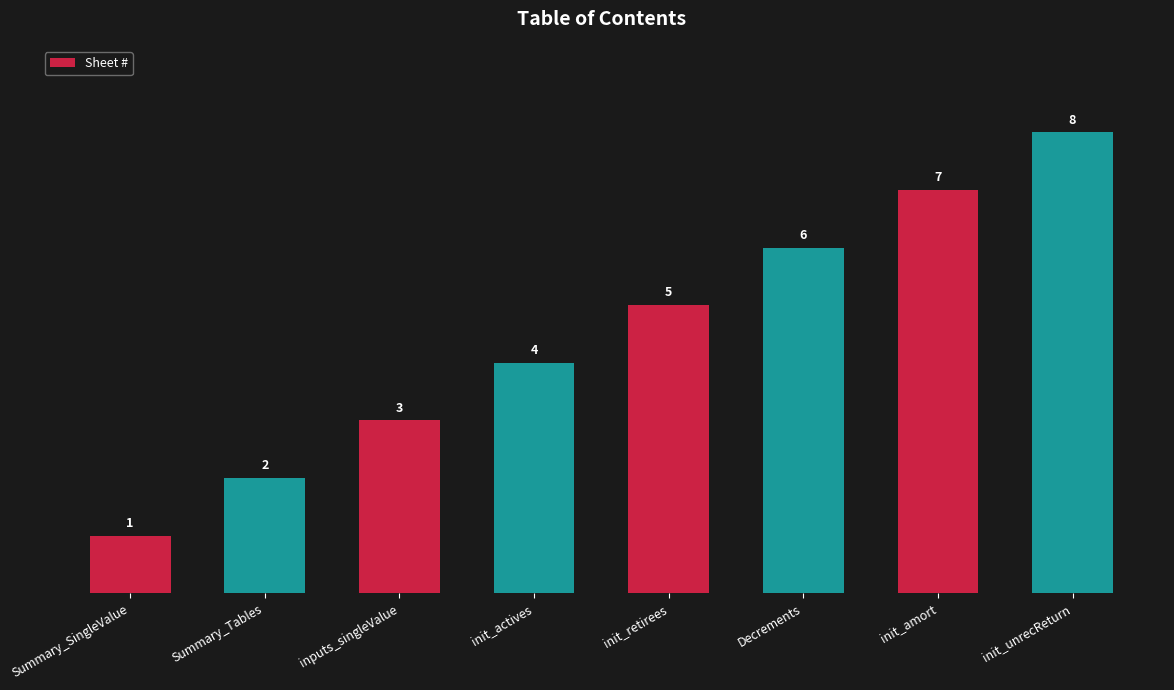

Where is the data nearest to the value 4?

init_actives